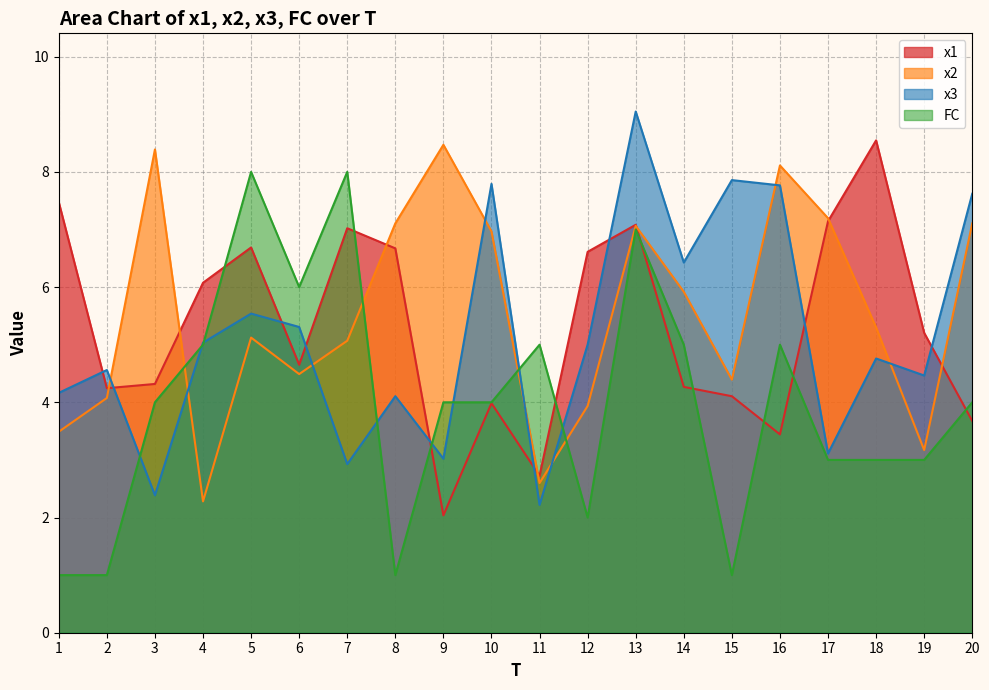

What is the approximate value of FC at 17?

3.0